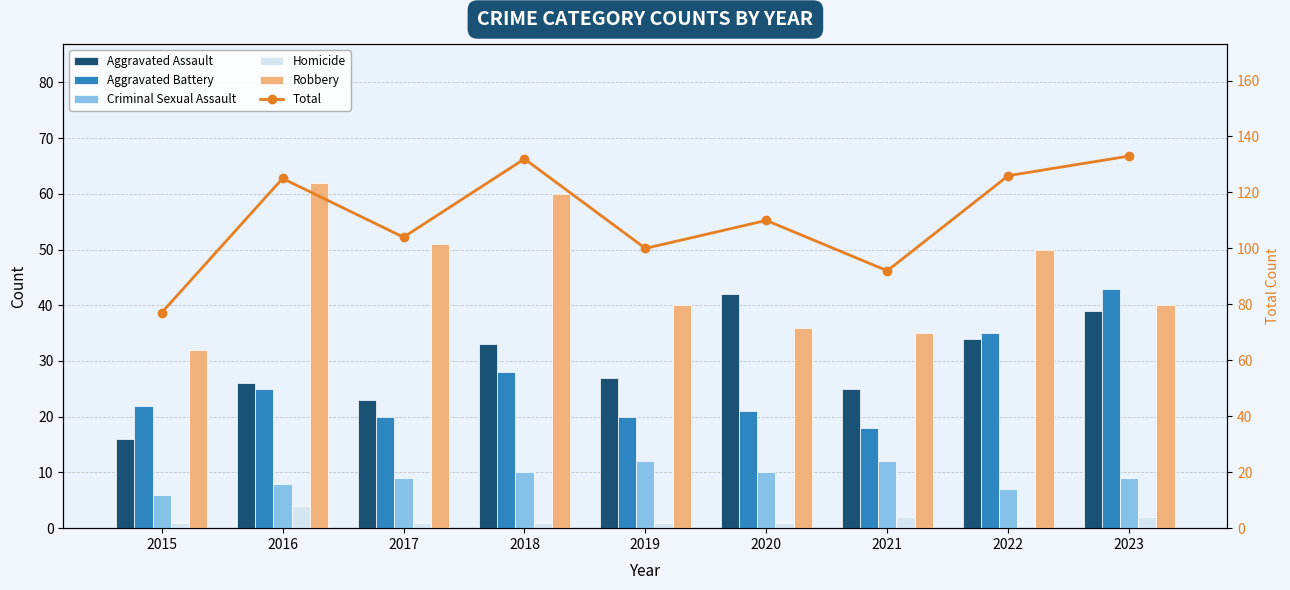

What is the difference between the Robbery values at 2017 and 2015?

19